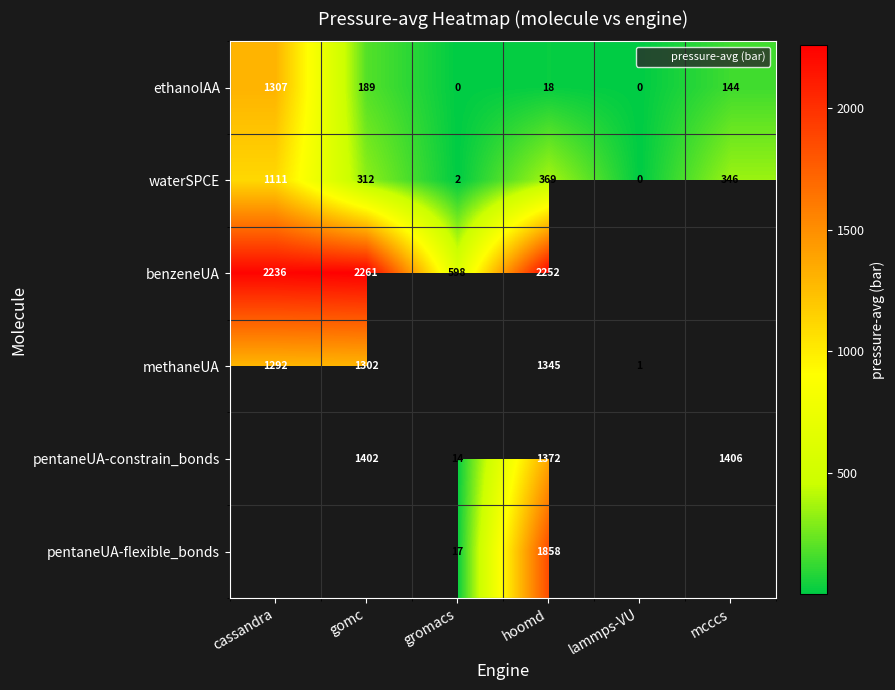

At which category does the chart reach its minimum across all series?

lammps-VU